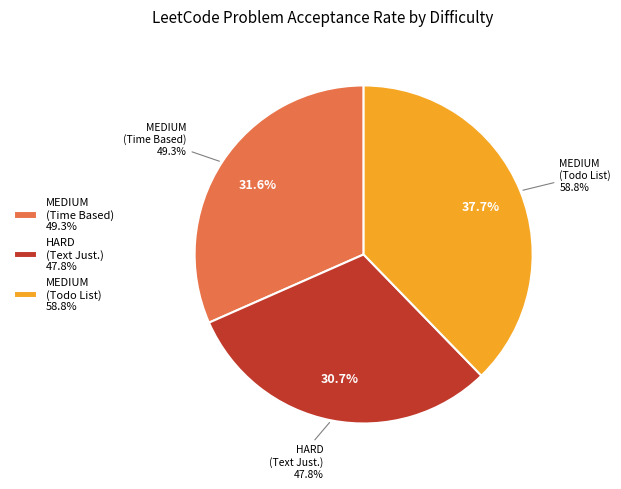

Is the sum of MEDIUM (Design a Todo List) and MEDIUM (Time Based Key-Value Store) greater than half?

Yes